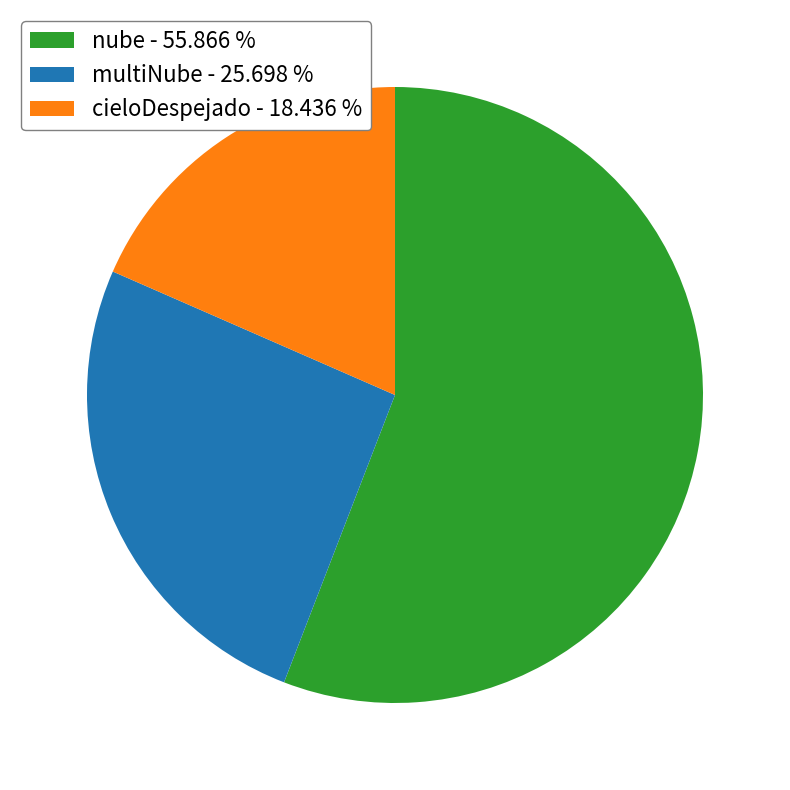

What is the majority slice?

nube